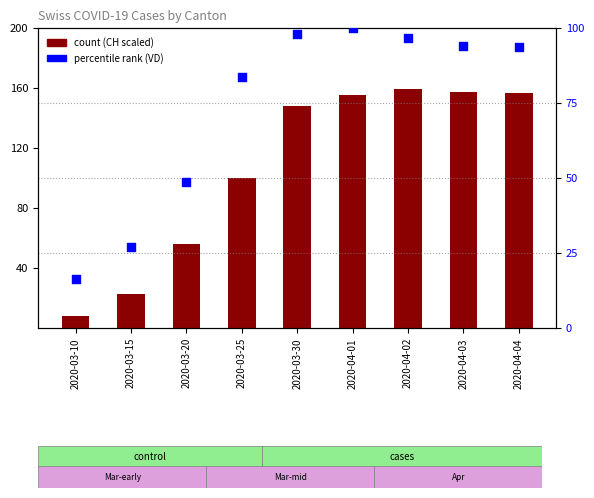

At which category is the sum across all series the highest?

2020-04-02